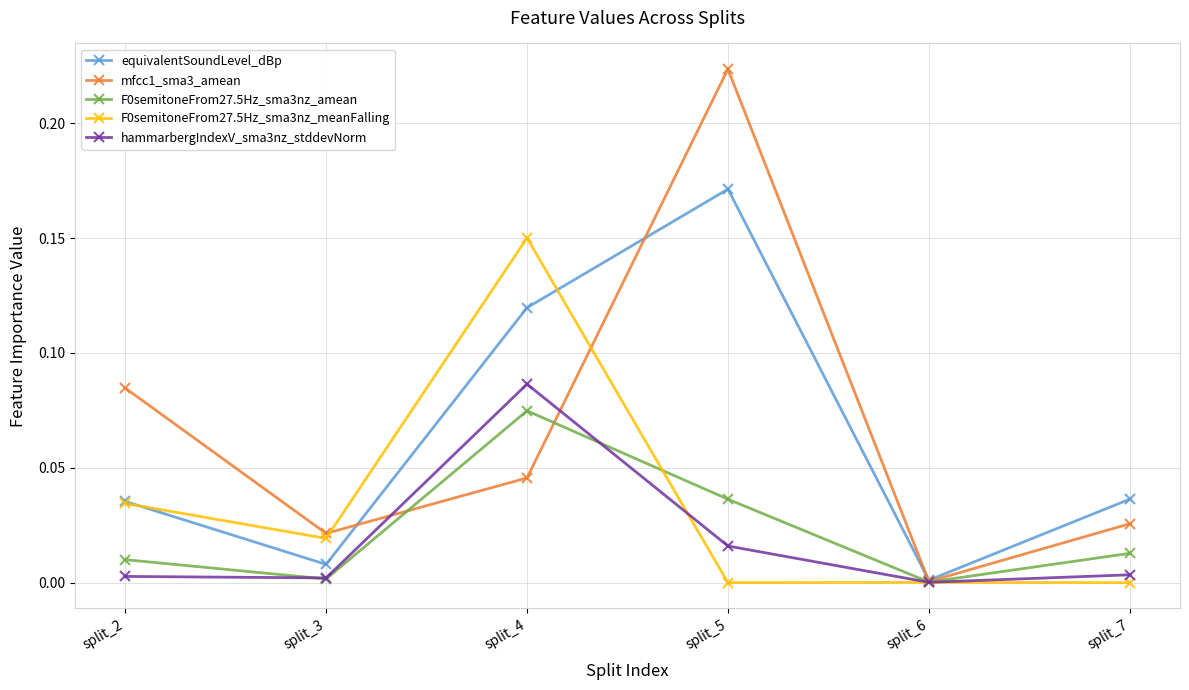

Which series has the largest range (max minus min)?

mfcc1_sma3_amean